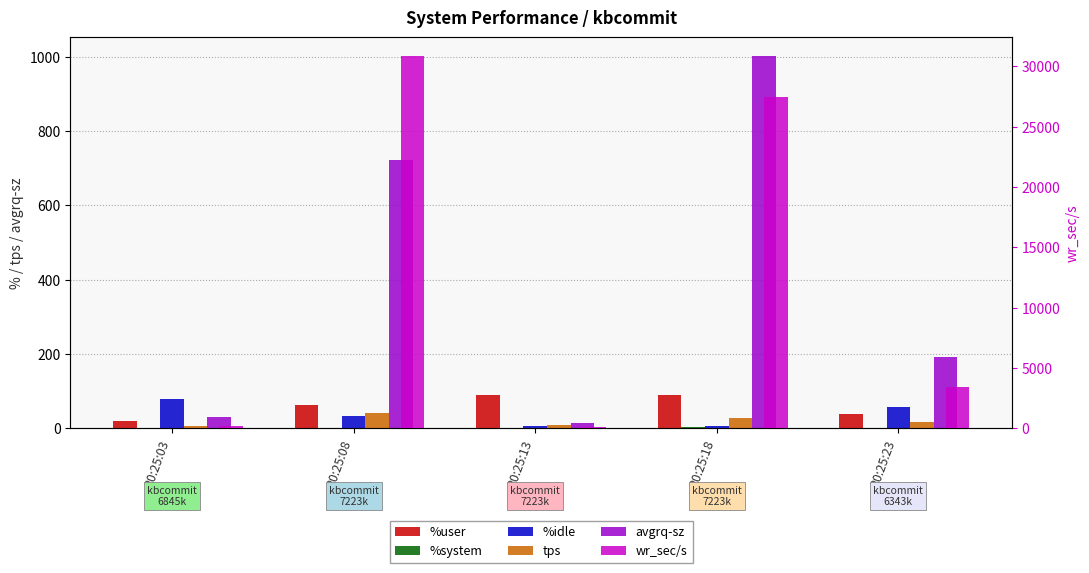

What is the greatest value displayed?

30862.4